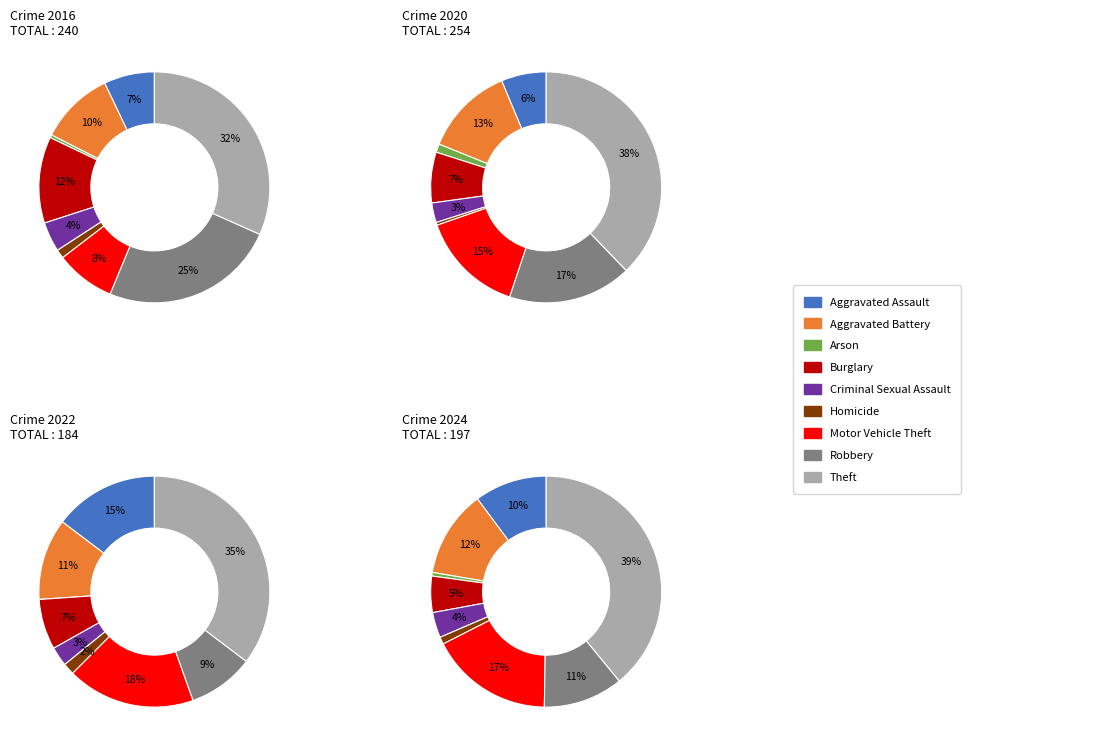

Which slice is the smallest?

Arson